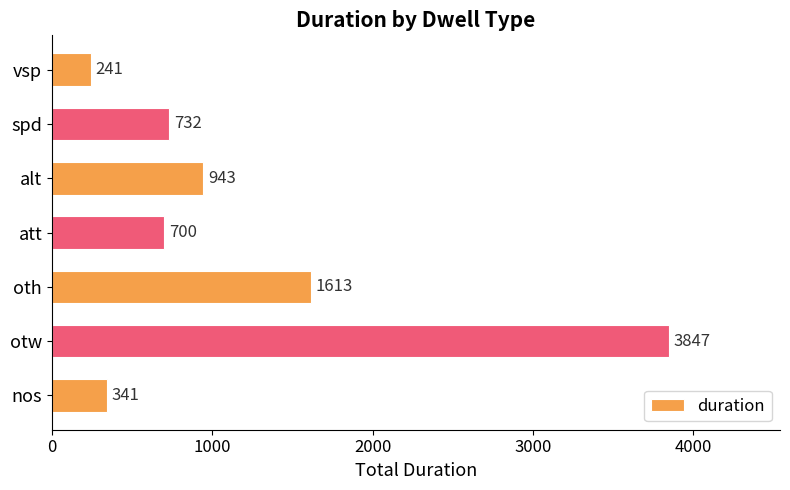

How many data points does each series have?

7